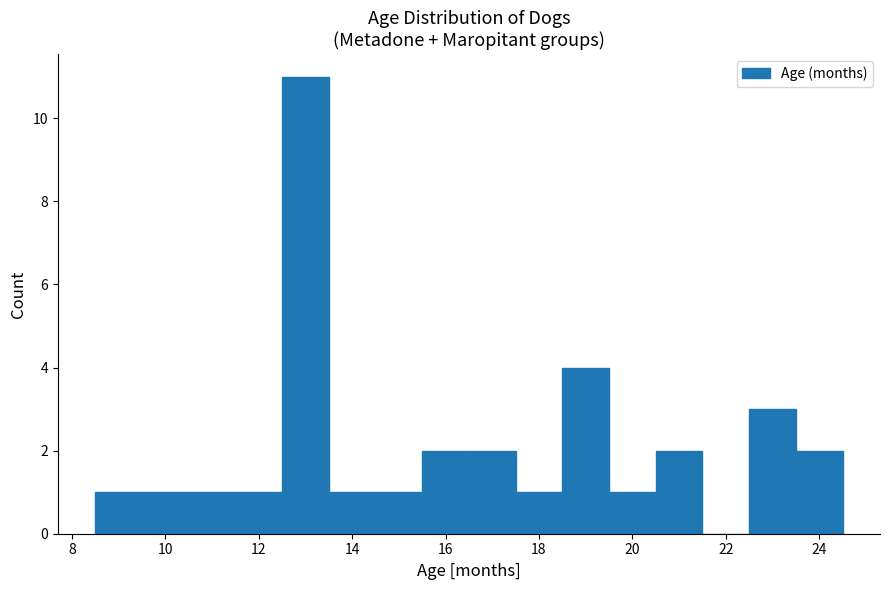

Reading left to right, list every bar in this chart as the range it spans on the x-axis followed by its height. Neither the bar edges nor the heights are printed on the chart, so give them approximately, as read against the axes.

8.5 to 9.5: 1
9.5 to 10.5: 1
10.5 to 11.5: 1
11.5 to 12.5: 1
12.5 to 13.5: 11
13.5 to 14.5: 1
14.5 to 15.5: 1
15.5 to 16.5: 2
16.5 to 17.5: 2
17.5 to 18.5: 1
18.5 to 19.5: 4
19.5 to 20.5: 1
20.5 to 21.5: 2
21.5 to 22.5: 0
22.5 to 23.5: 3
23.5 to 24.5: 2